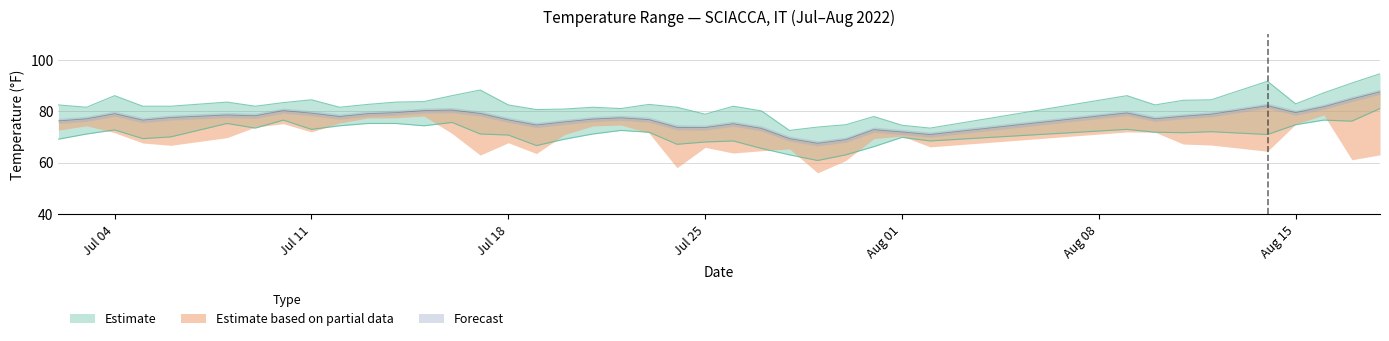

At which label does MAX first exceed 82?

2022-07-02